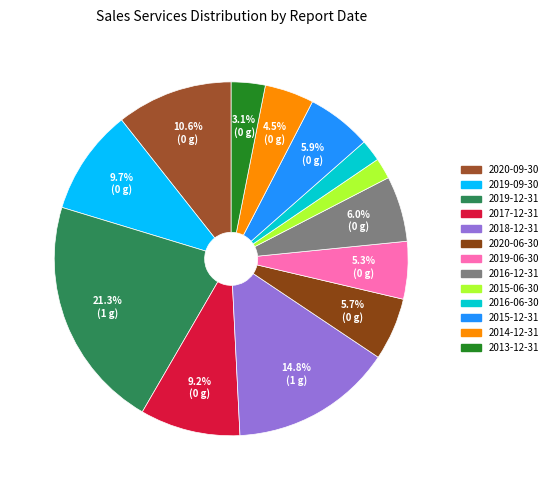

To the nearest percent, what is the combined percentage of 2015-12-31 and 2014-12-31?

10%